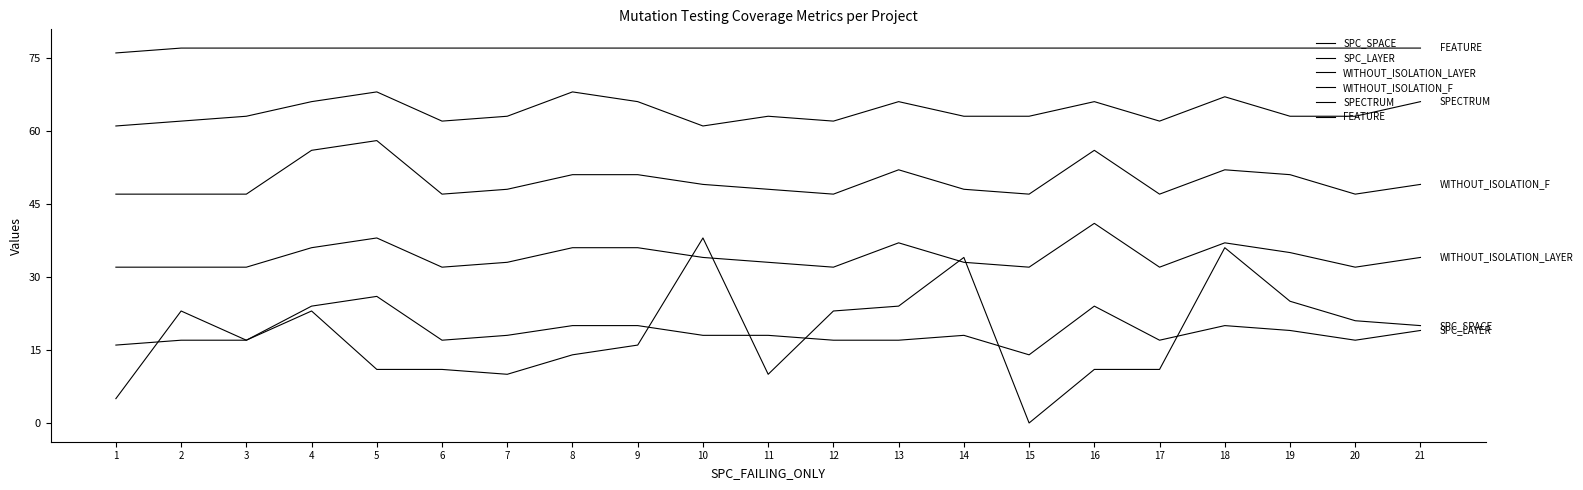

Does the chart have visible grid lines?

No